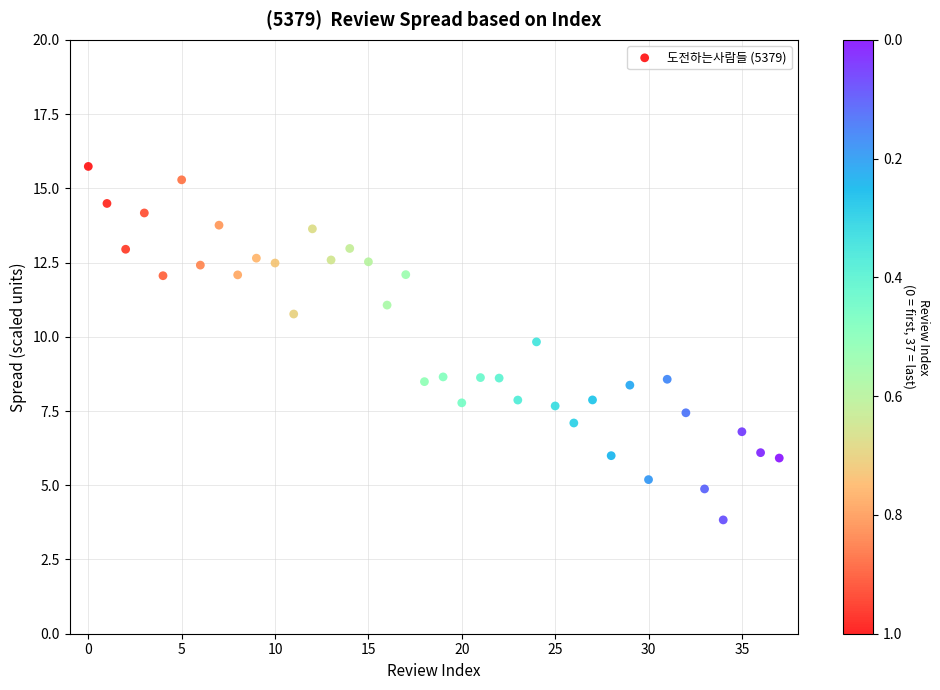

What is the range of Y values (max minus min)?

11.9